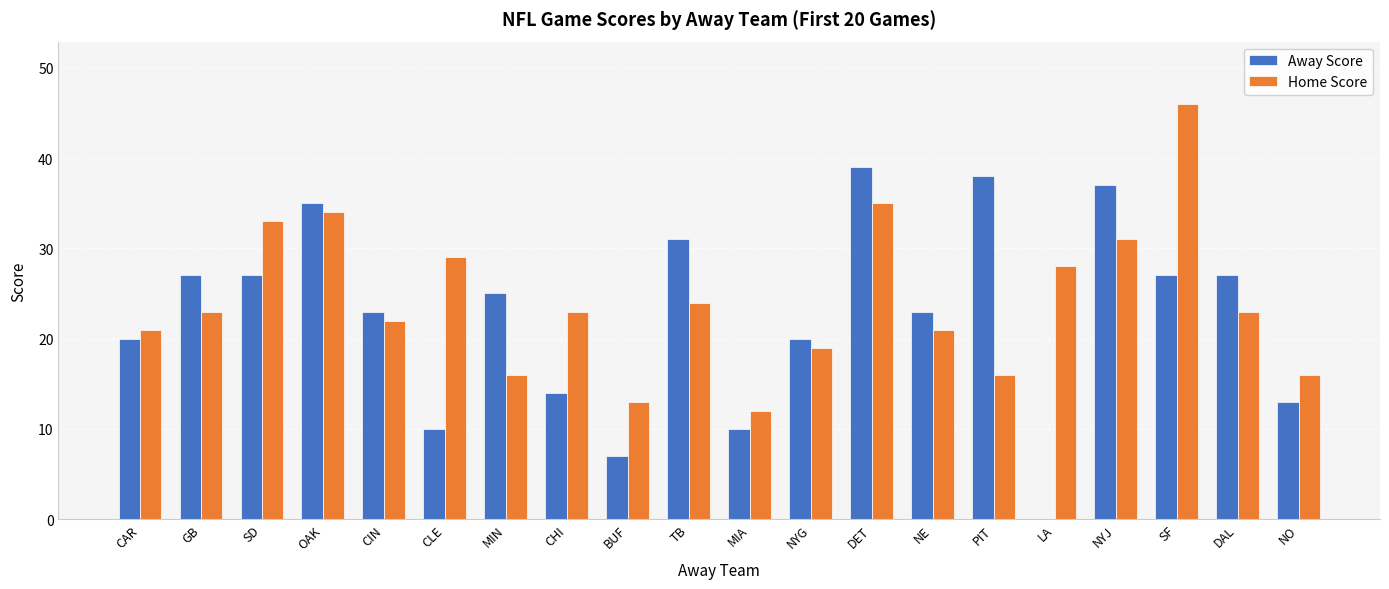

How many groups of bars are there?

20